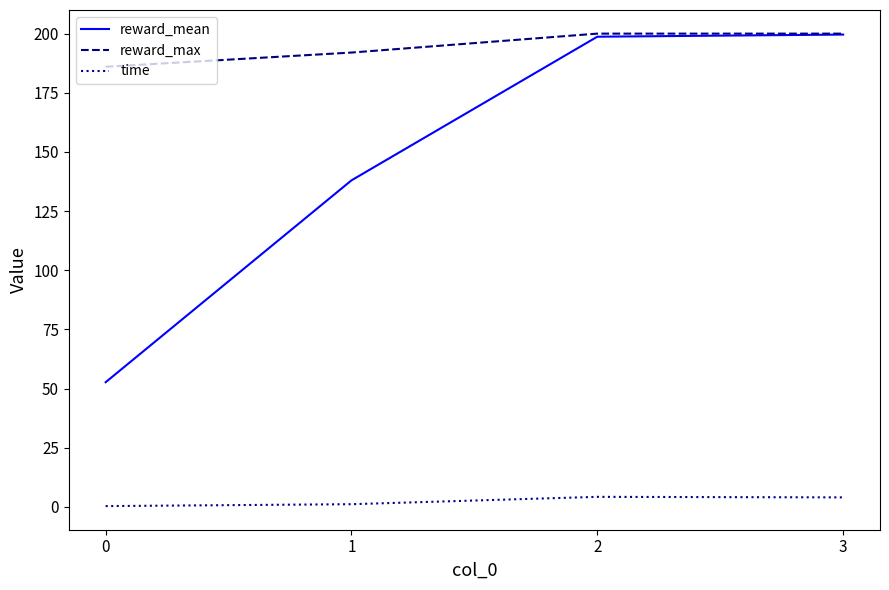

Which series has the largest total across all categories?

reward_max